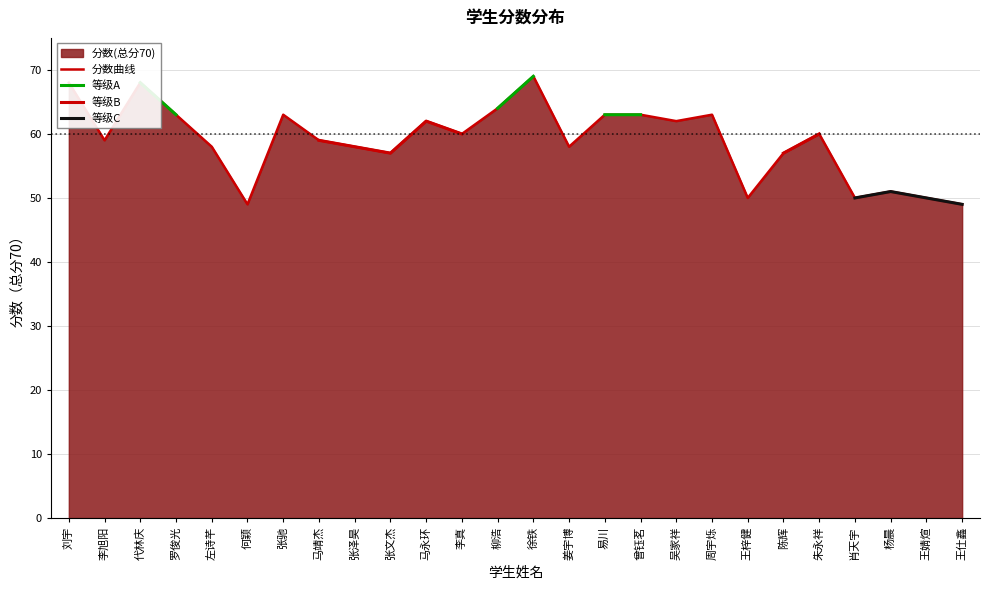

List the labels in order of 等级C value, smallest first.

王仕鑫, 王婧煊, 刘宇, 李旭阳, 代林庆, 罗俊光, 左诗芊, 何颖, 张驰, 马靖杰, 张泽昊, 张文杰, 马永环, 李真, 柳浩, 徐铁, 姜宇博, 易川, 曾钰茗, 吴家祥, 周宇烁, 王梓健, 陈辉, 朱永祥, 肖天宇, 杨晨